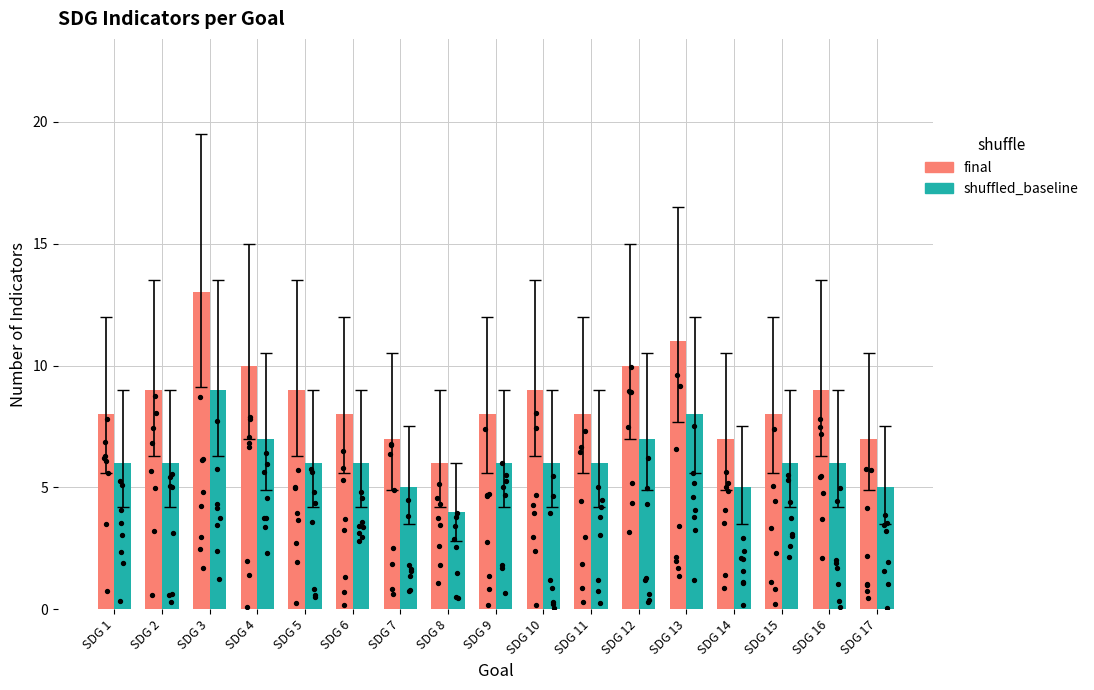

What are all the series names shown in the legend?

final, shuffled_baseline